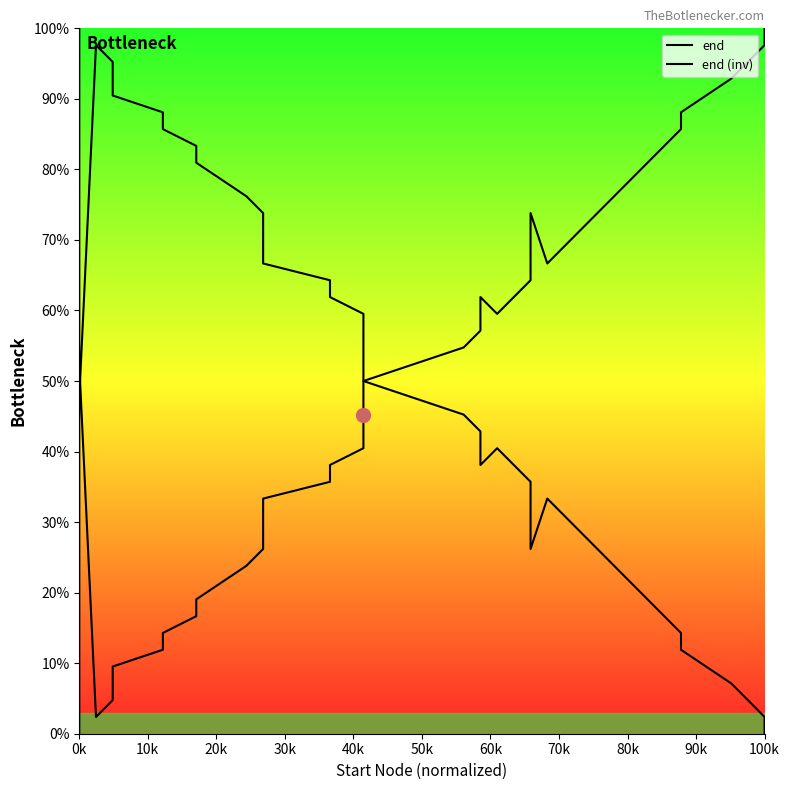

What are all the series names shown in the legend?

end, end (inv)